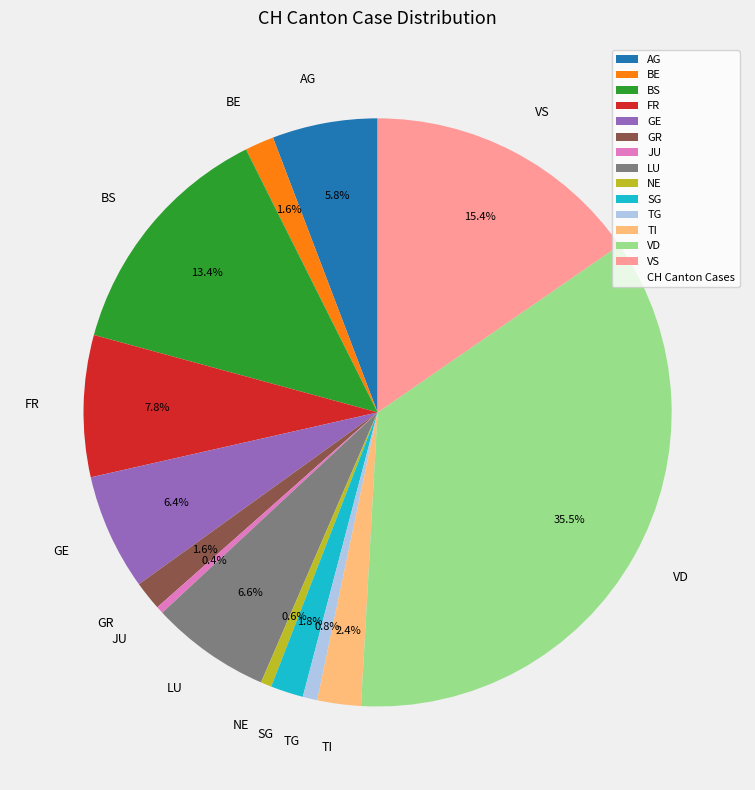

Is there a majority slice in this chart?

No